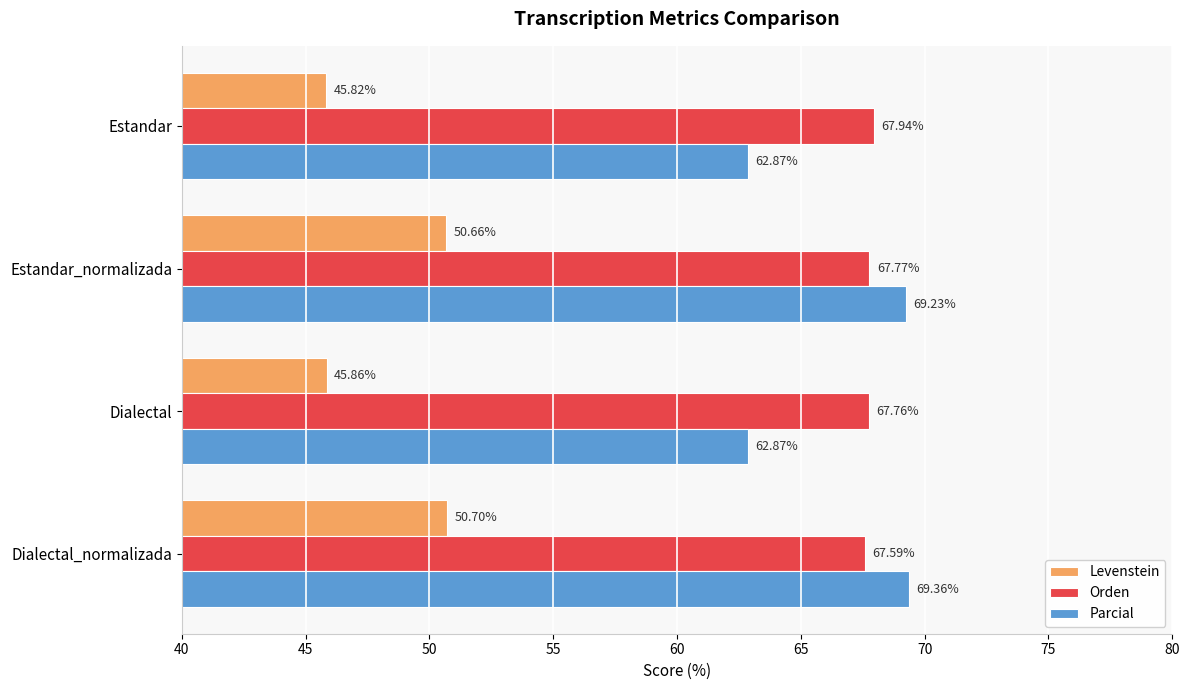

What is the difference between the second highest and second lowest values in the Parcial series?

6.4